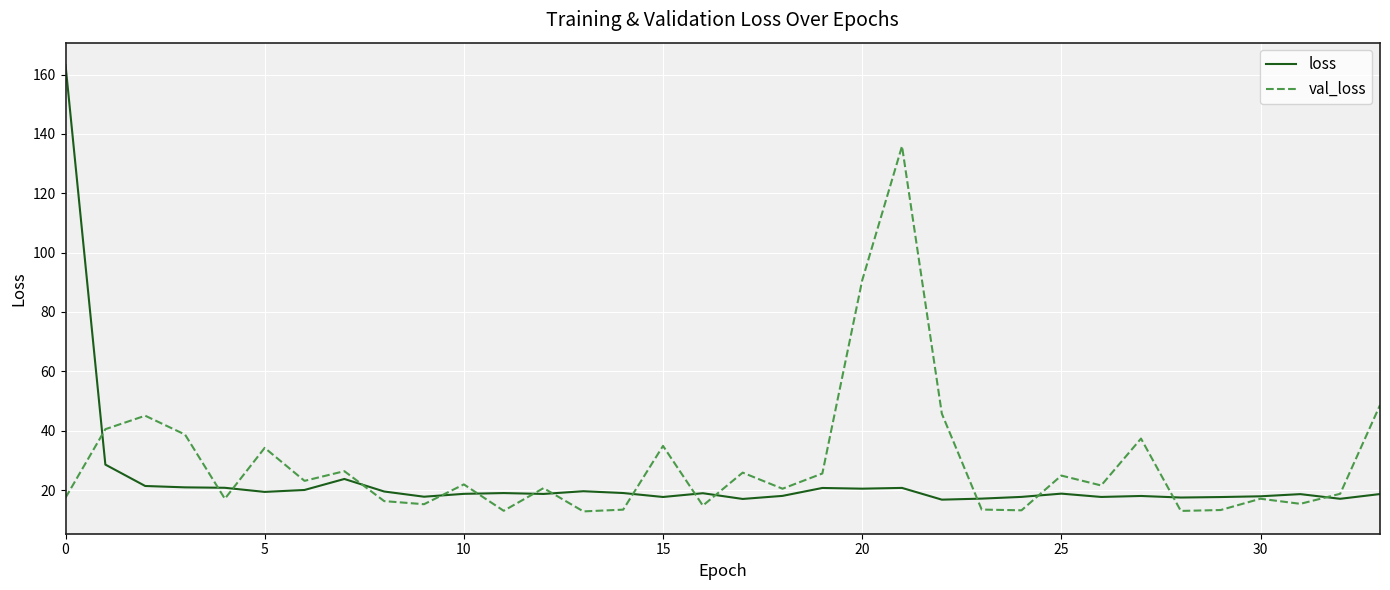

Which series has the widest spread of values?

loss